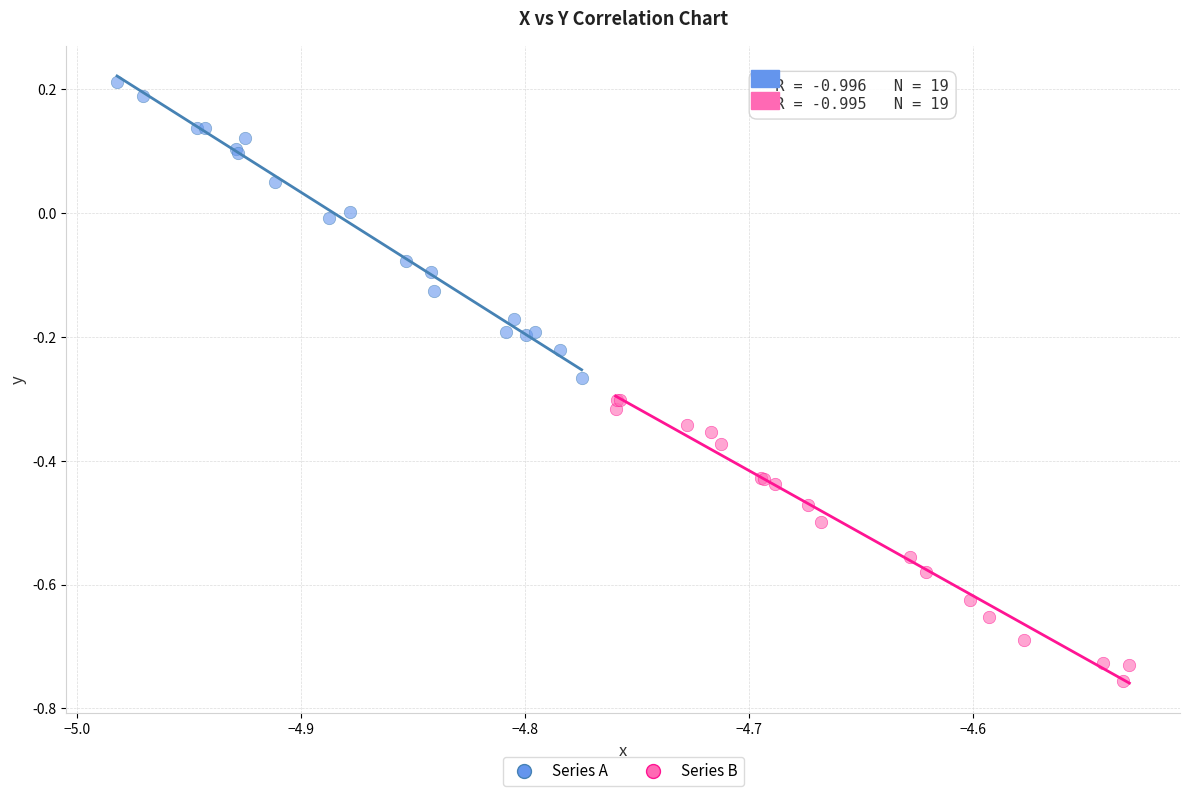

Which series contains the lowest Y value?

Series B